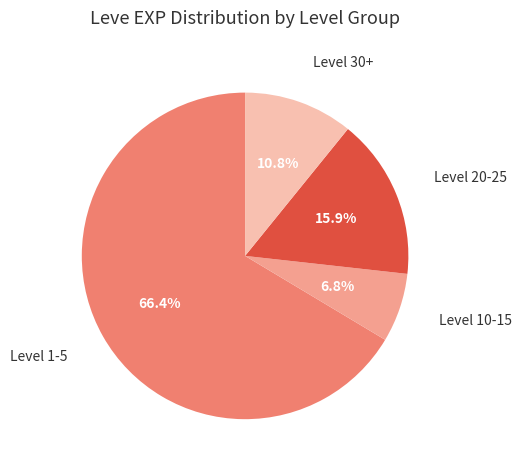

Does any single category account for the majority?

Yes